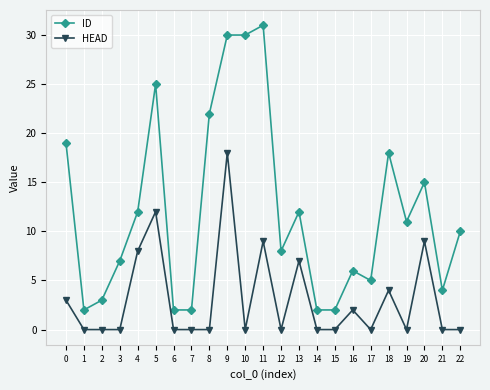

True or false: ID and HEAD intersect in this chart.

False